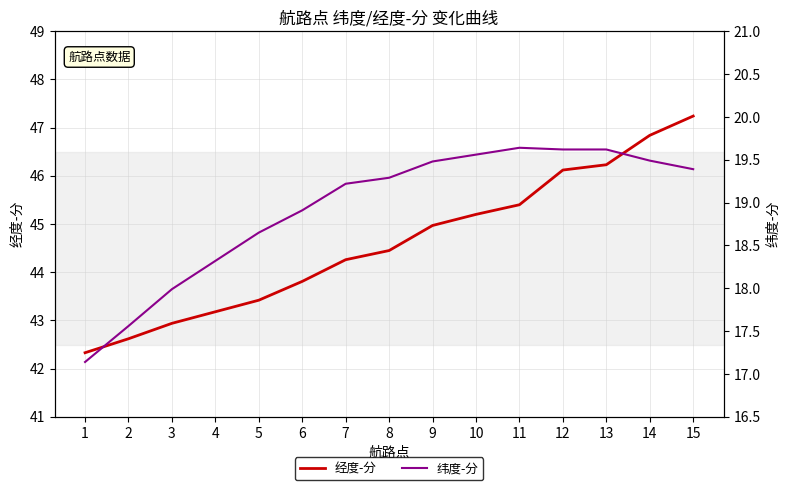

Which has a higher value, 12 or 4?

12